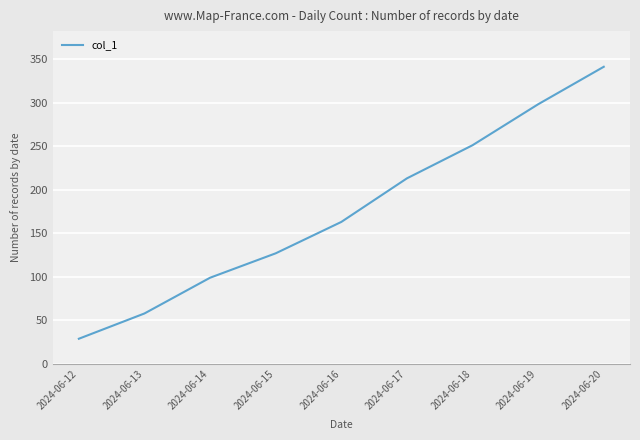

How many lines are shown in the chart?

1